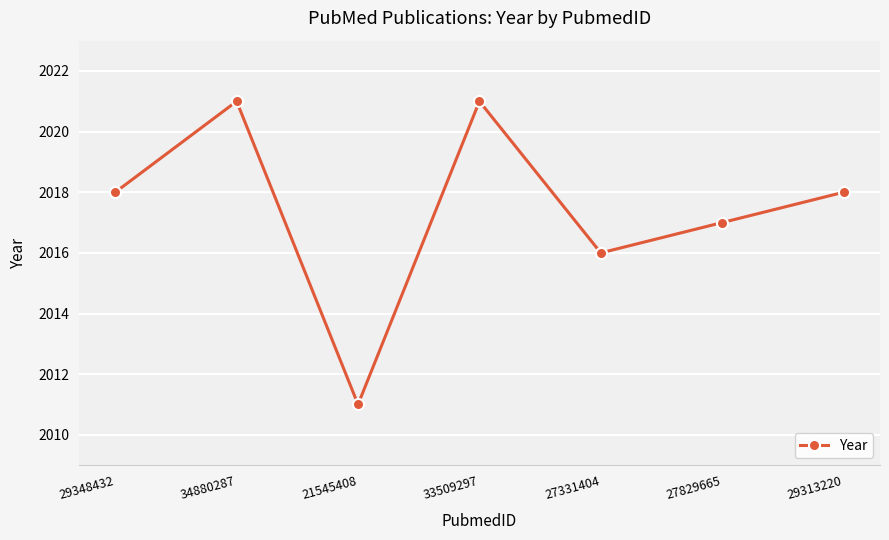

What is the label of the 7th point from the right?

29348432